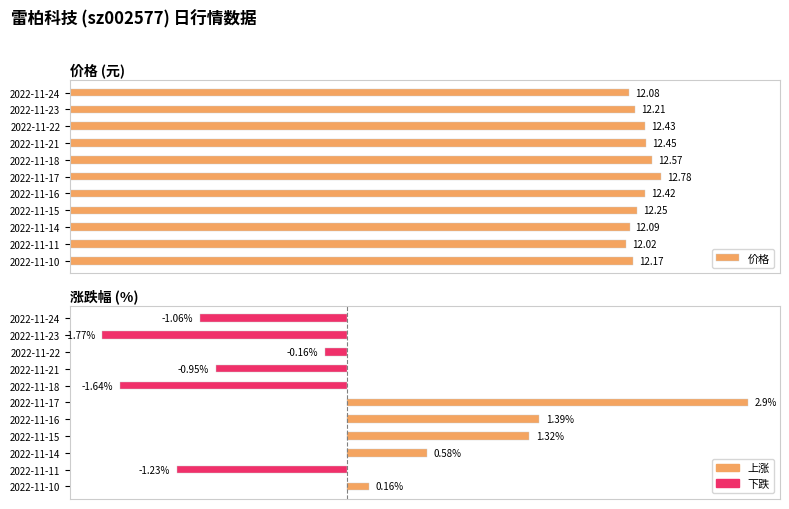

Which series changed the most between 2022-11-23 and 2022-11-18?

涨跌幅%